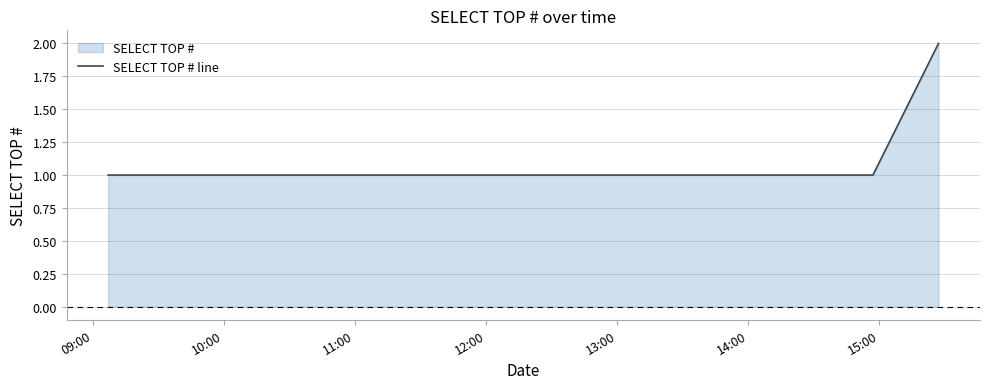

True or false: there are more than 1 points higher than both neighbors.

False